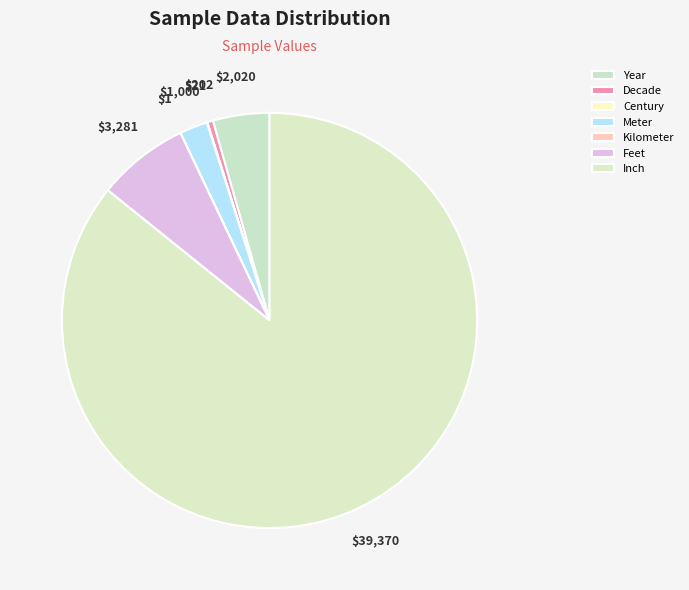

Is there any slice that represents more than half of the pie?

Yes